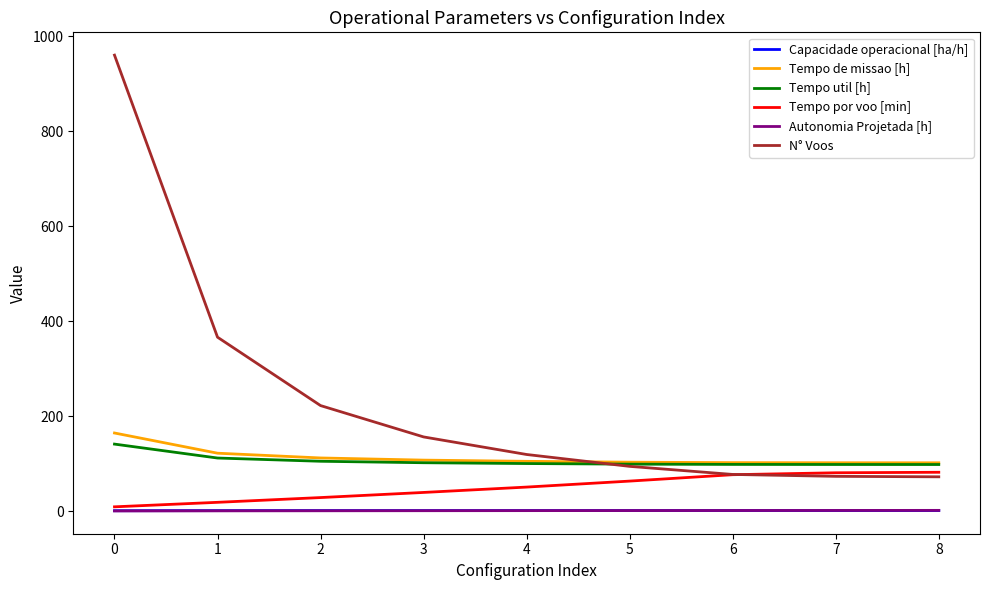

How many times do N° Voos and Tempo por voo [min] cross each other?

1